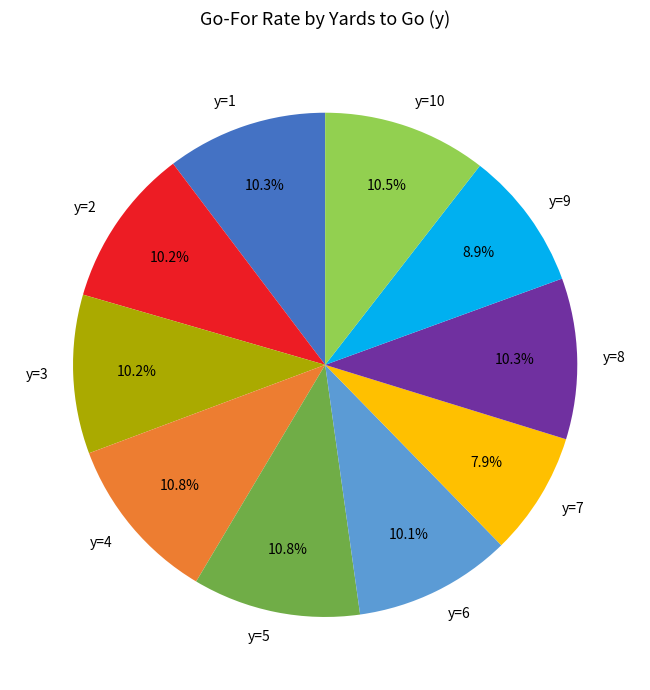

Combined, what portion of the pie is y=2 and y=4?

21.0%